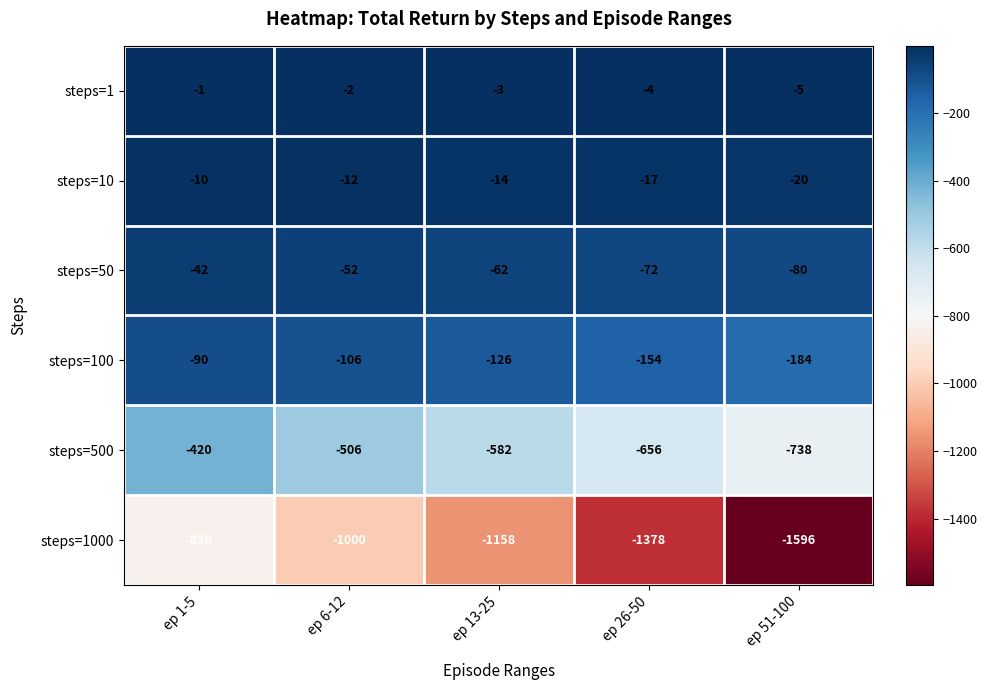

Where is steps=100 nearest to the value -137?

ep 13-25